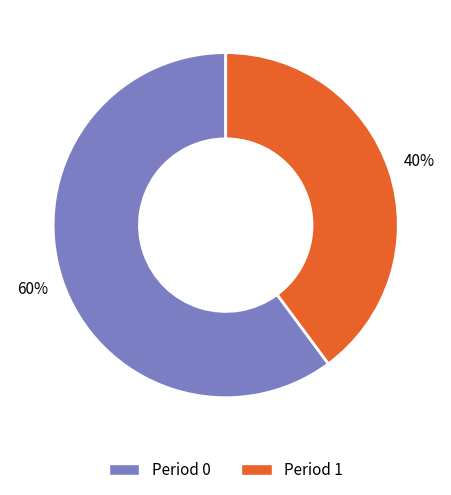

To the nearest percent, what is the average slice percentage?

50%